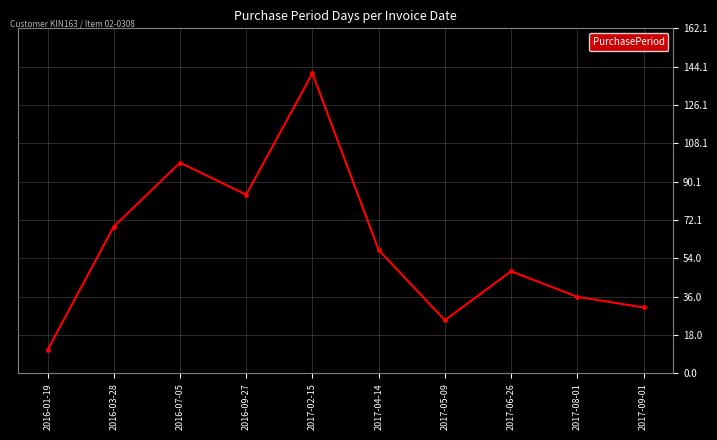

Is this an area chart (filled region under the line)?

No